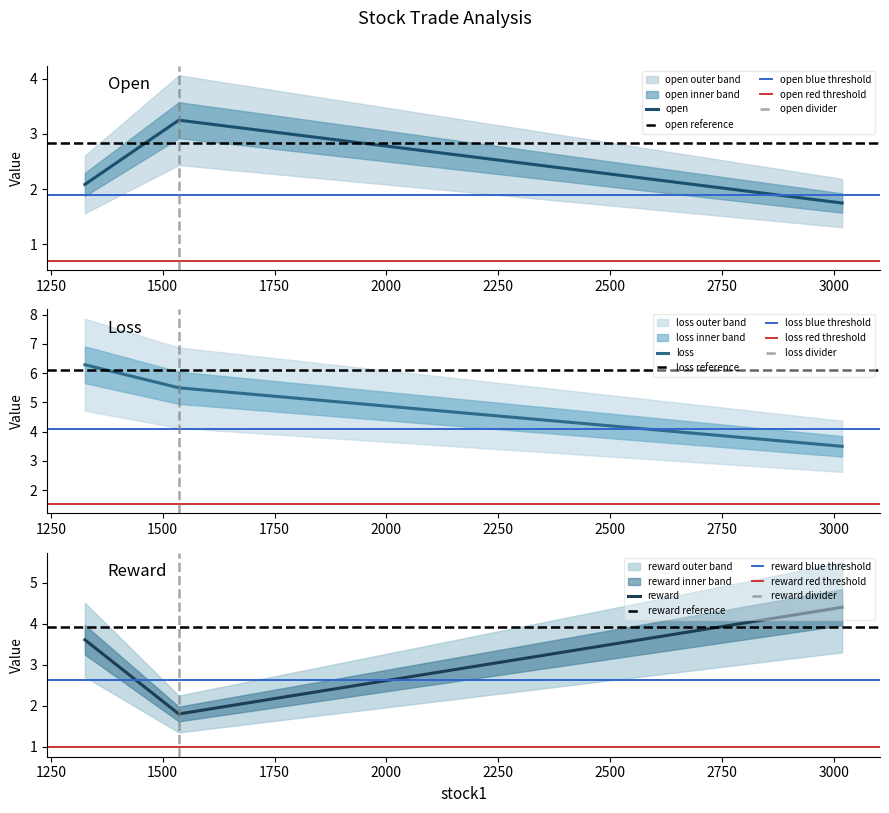

Does the chart display data point markers on the line(s)?

No